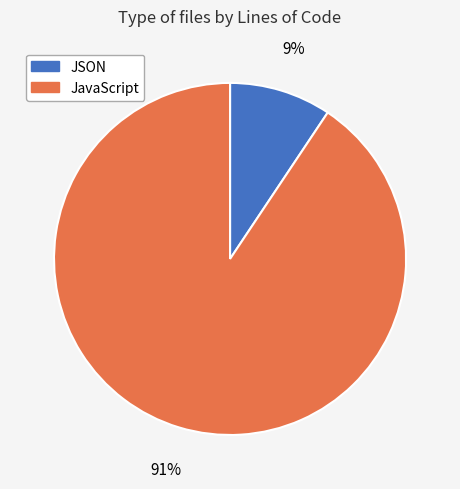

The JSON slice represents 1% of the pie. True or false?

False